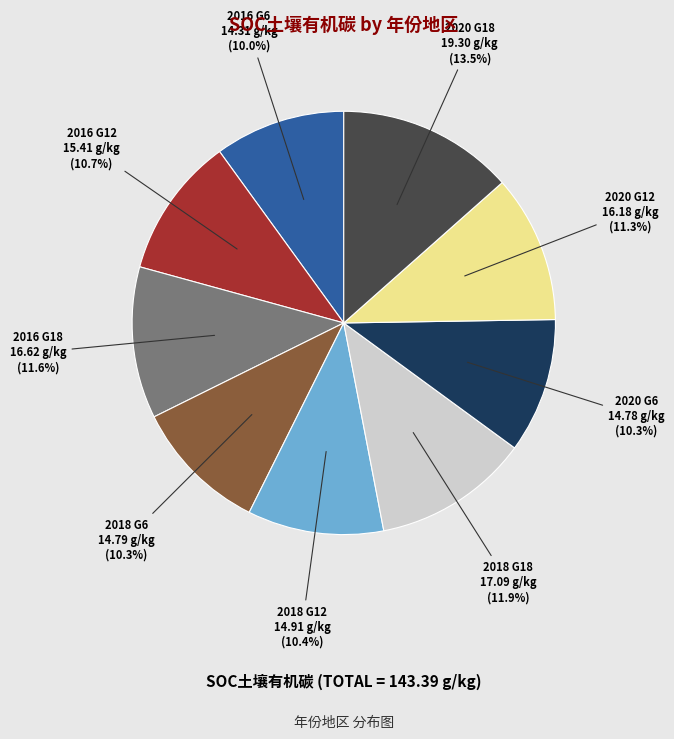

Approximately how many times larger is the value at 2016 G6 compared to 2018 G18?

0.8